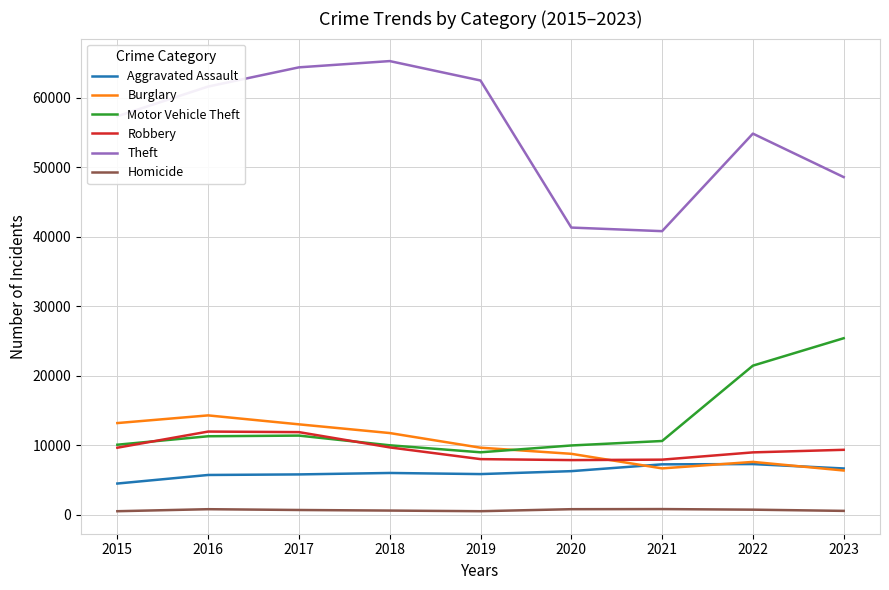

What is the maximum value shown in the chart?

65287